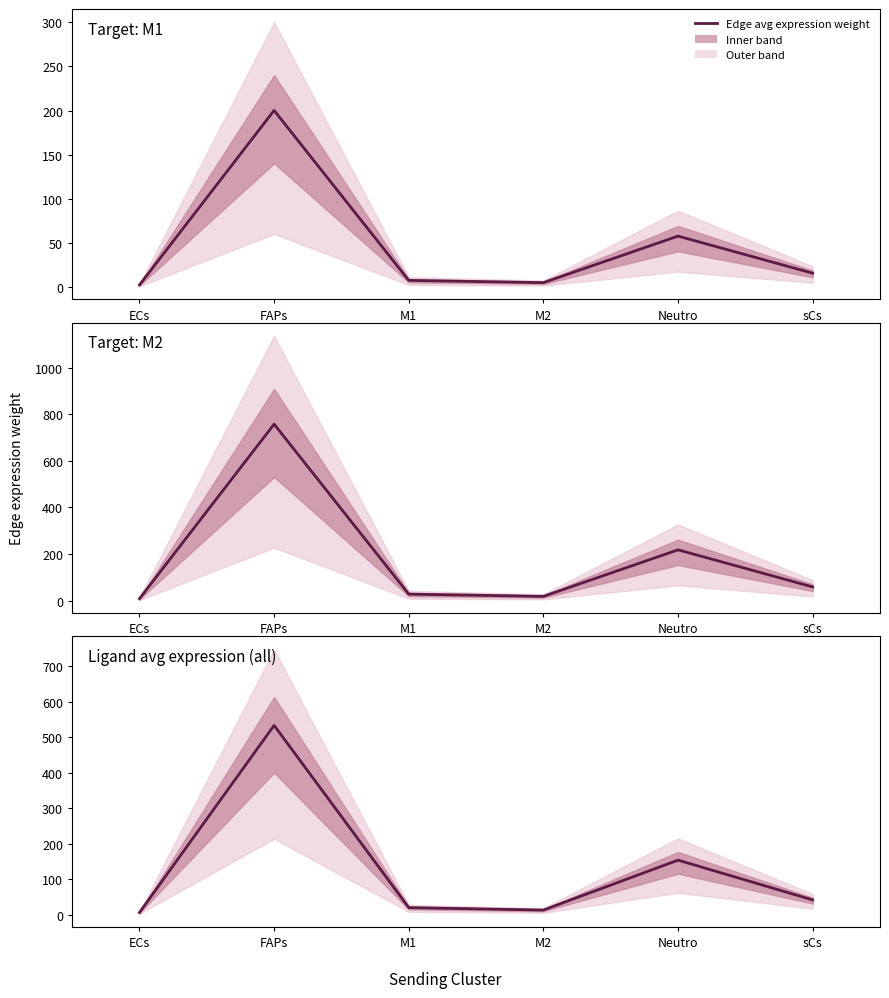

Count the number of categories in the chart.

6